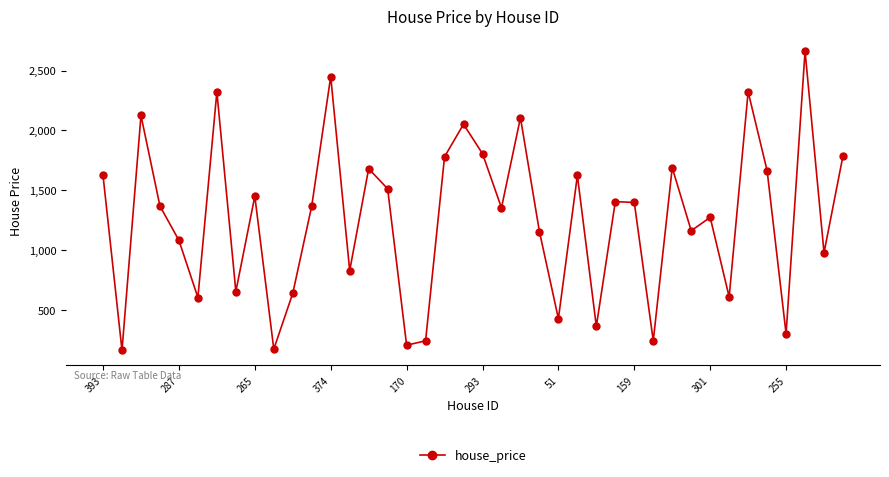

What is the difference between the maximum and minimum values?

2498.7